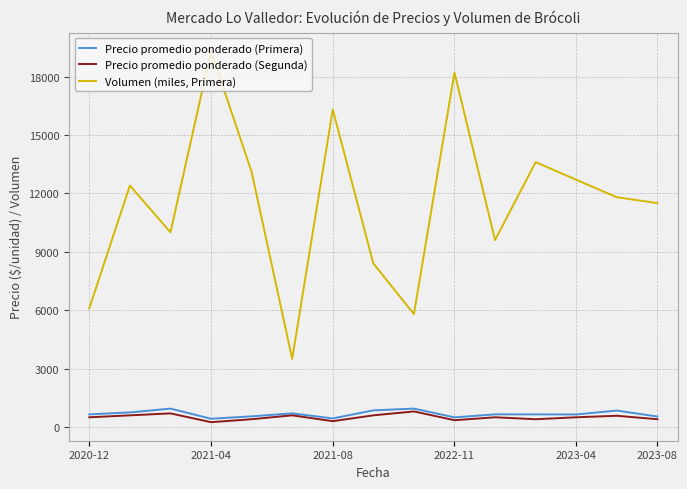

Which series has the widest spread of values?

Volumen (miles, Primera)